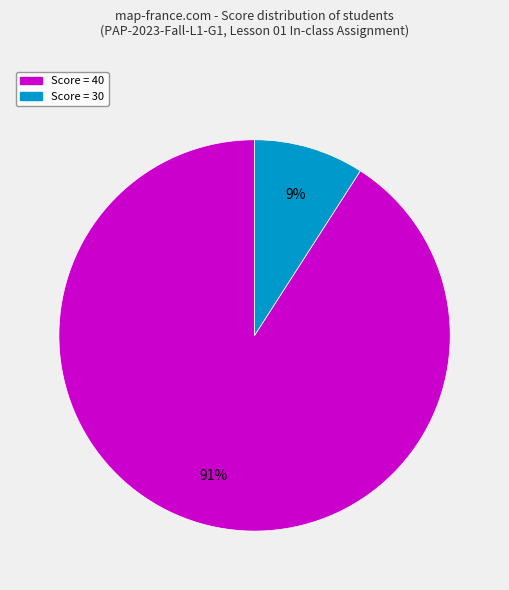

How many segments does this pie chart have?

2